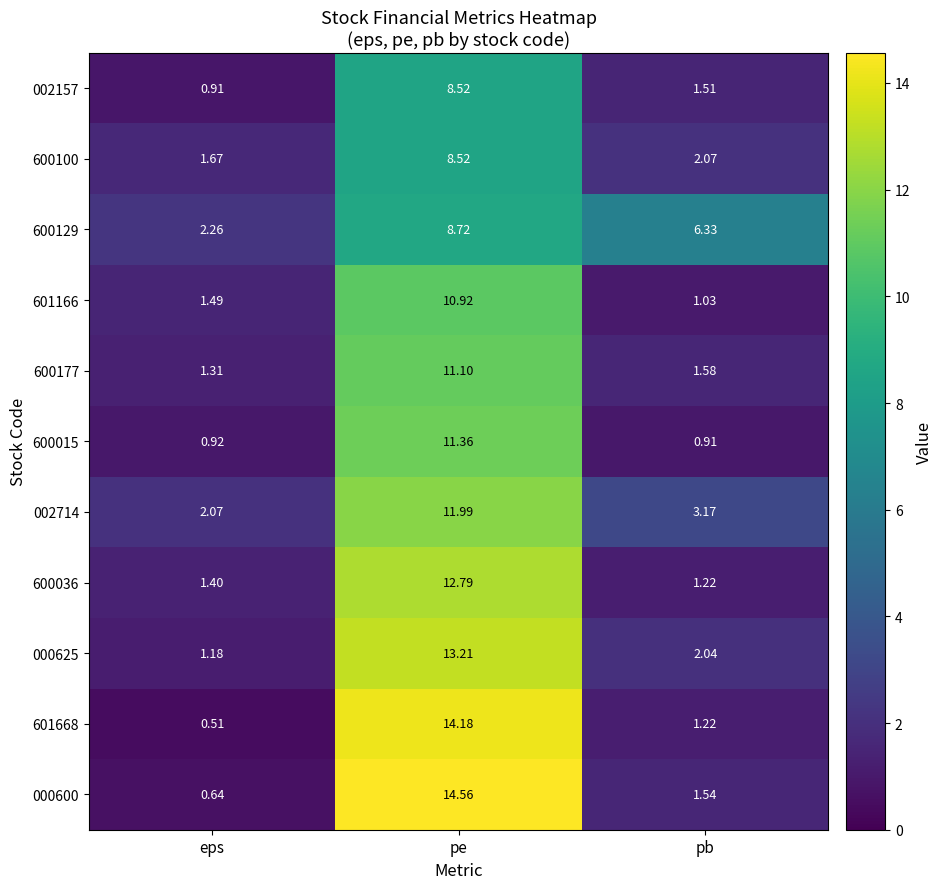

At which label does 000600 first exceed 1?

pe